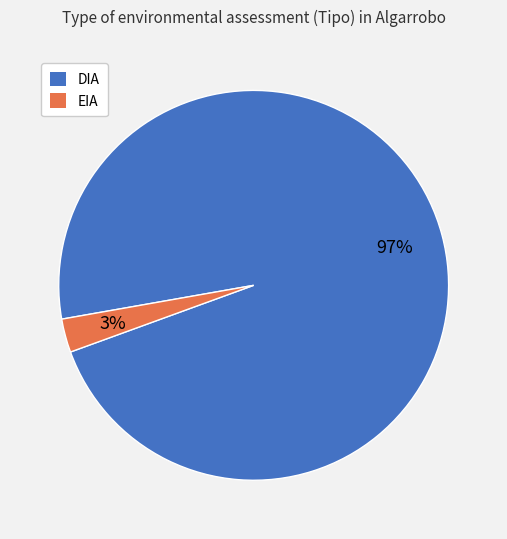

The EIA slice represents 3% of the pie. True or false?

True